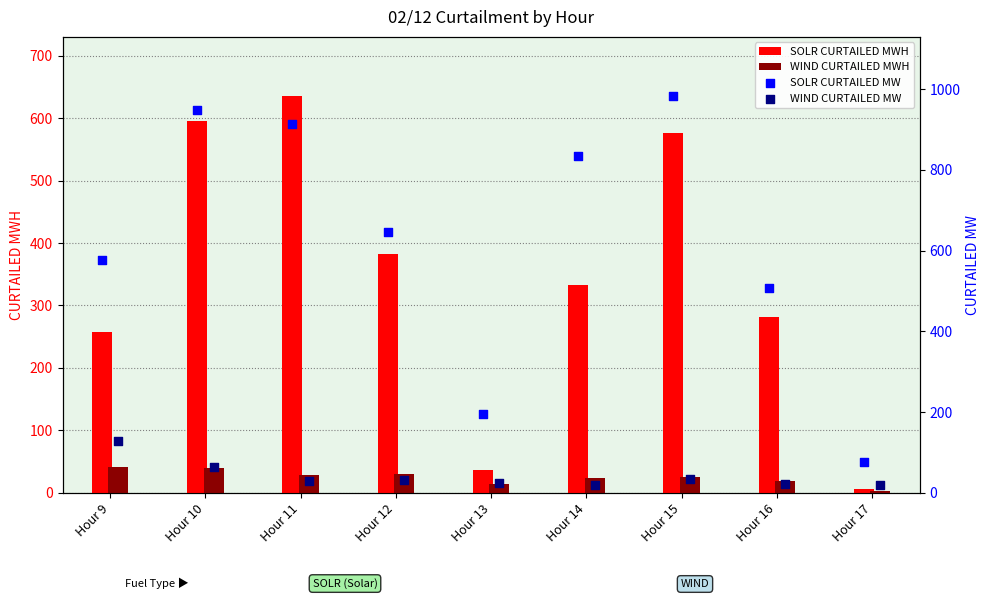

Which series has the largest Y range (max minus min)?

SOLR CURTAILED MW